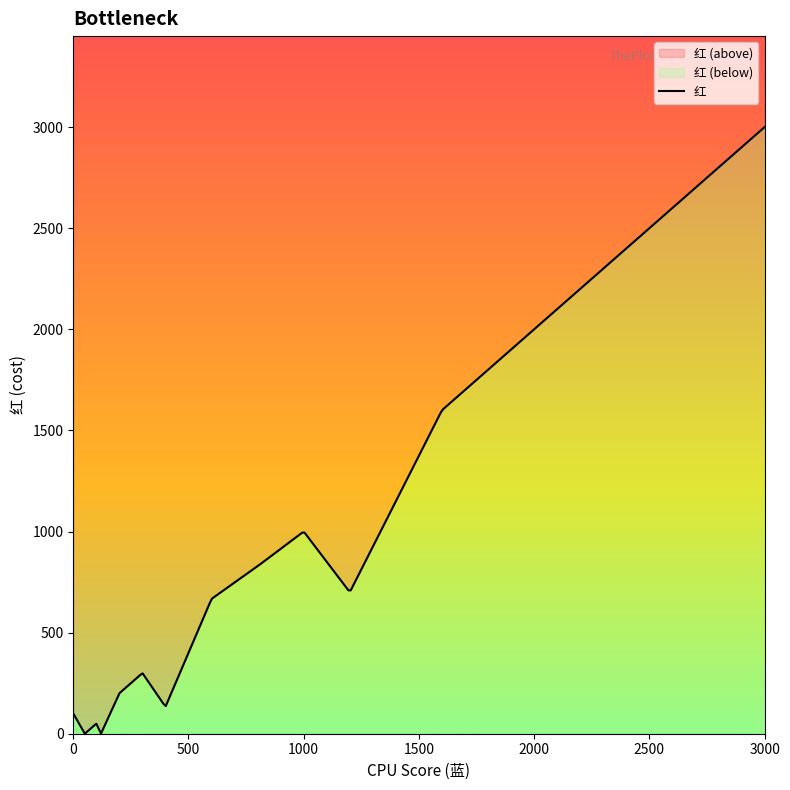

What is the change in value from 100 to 1200?

+600